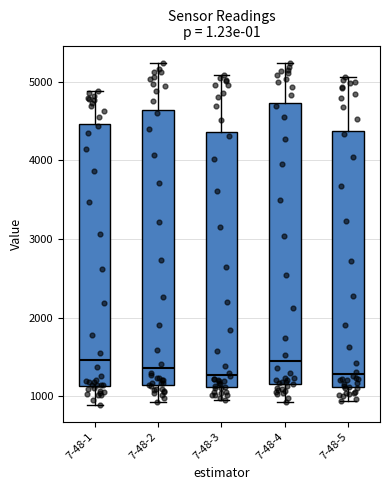

Reading left to right, transcribe this box plot: for each box, give where its median line is, the range the box spans, and where its two whiskers end, as read against the y-axis. The values are not printed on the chart, so give them approximately, as read against the axis.

7-48-1: median 1500, box 1100 to 4500, whiskers 900 to 4900
7-48-2: median 1400, box 1100 to 4600, whiskers 900 to 5200
7-48-3: median 1300, box 1100 to 4400, whiskers 900 to 5100
7-48-4: median 1400, box 1200 to 4700, whiskers 900 to 5200
7-48-5: median 1300, box 1100 to 4400, whiskers 900 to 5100